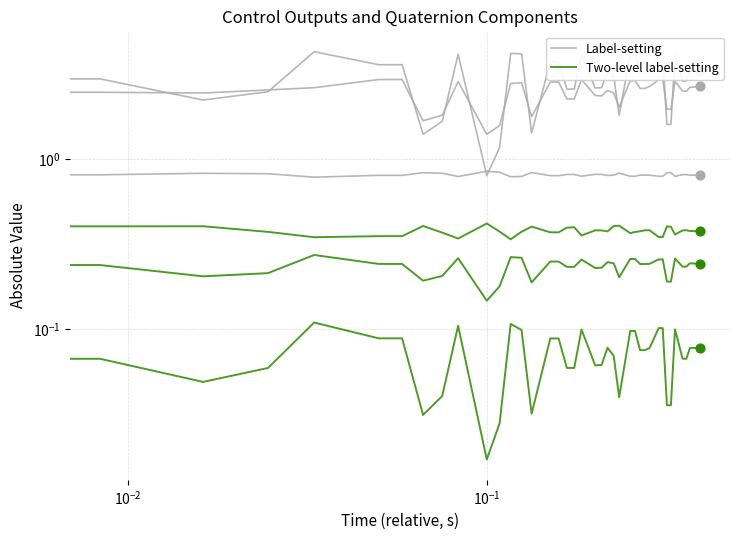

Which series has the widest spread of Y values?

Two-level label-setting